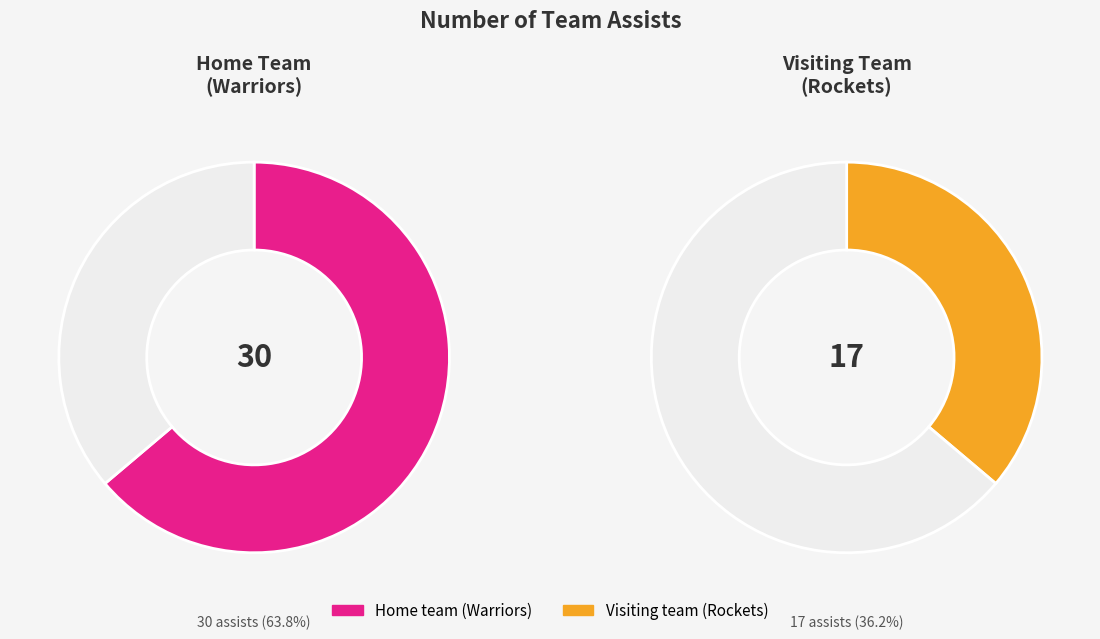

What percentage is the Visiting team (Rockets) slice, to the nearest percent?

36%